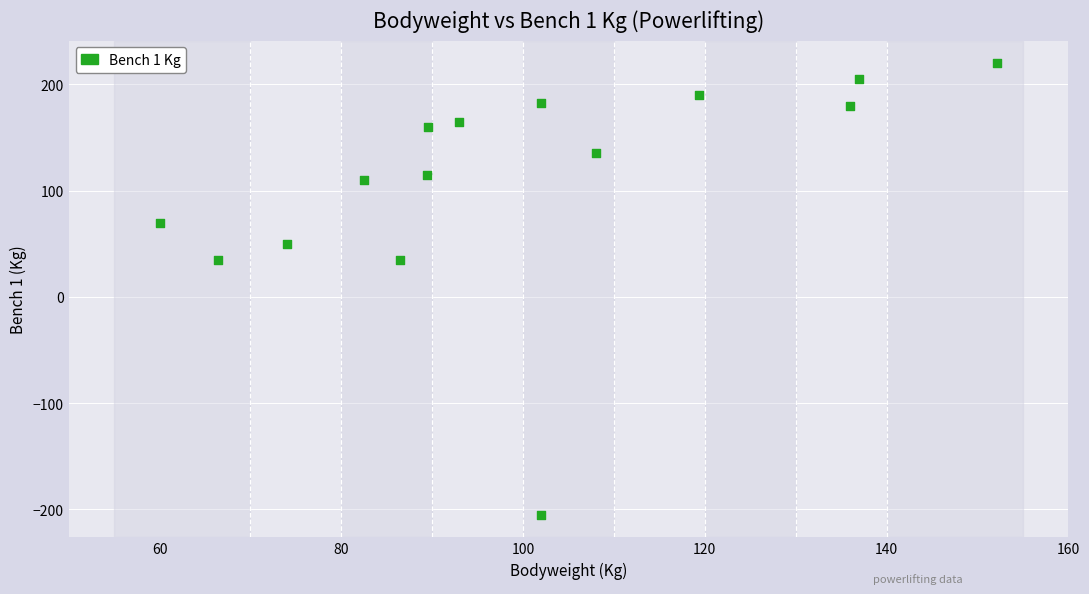

What is the range of X values (max minus min)?

92.2